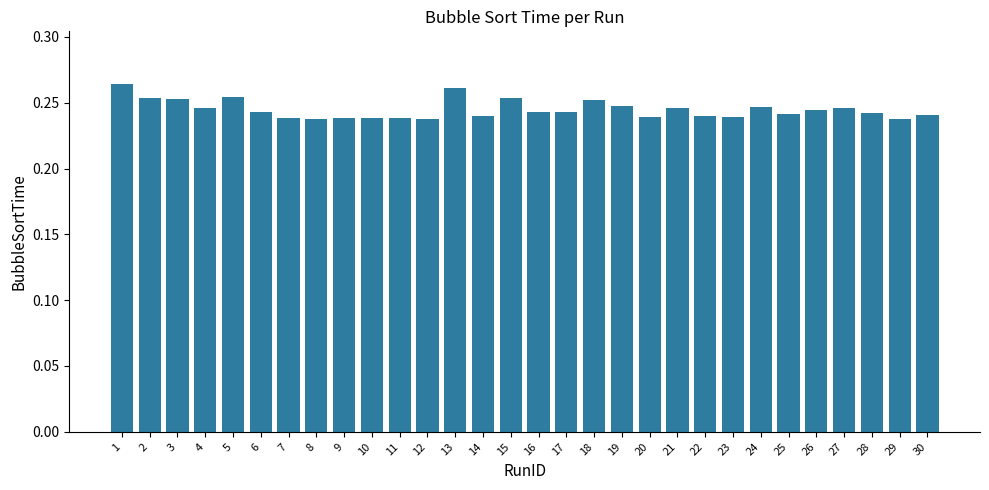

Count the values in the range 0 to 1.

30